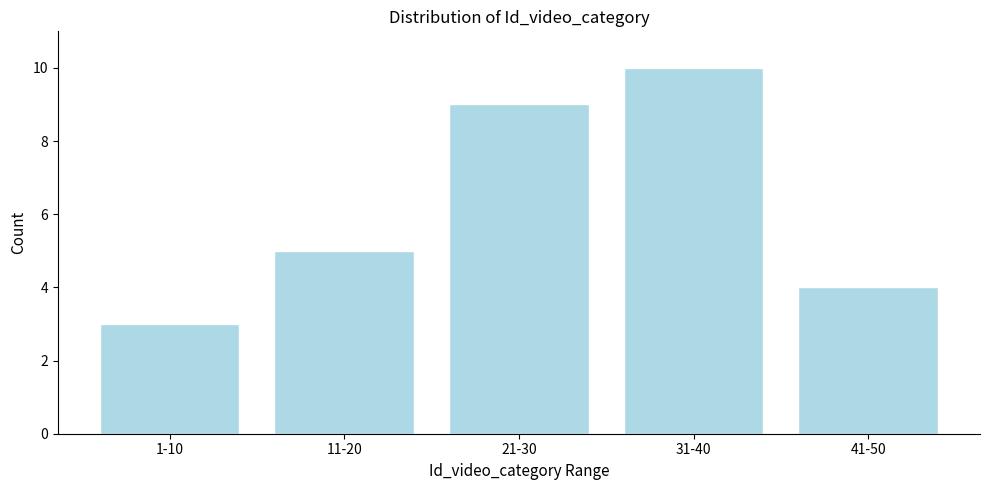

Reading left to right, what are all the values shown in this chart?

1-10=3	11-20=5	21-30=9	31-40=10	41-50=4